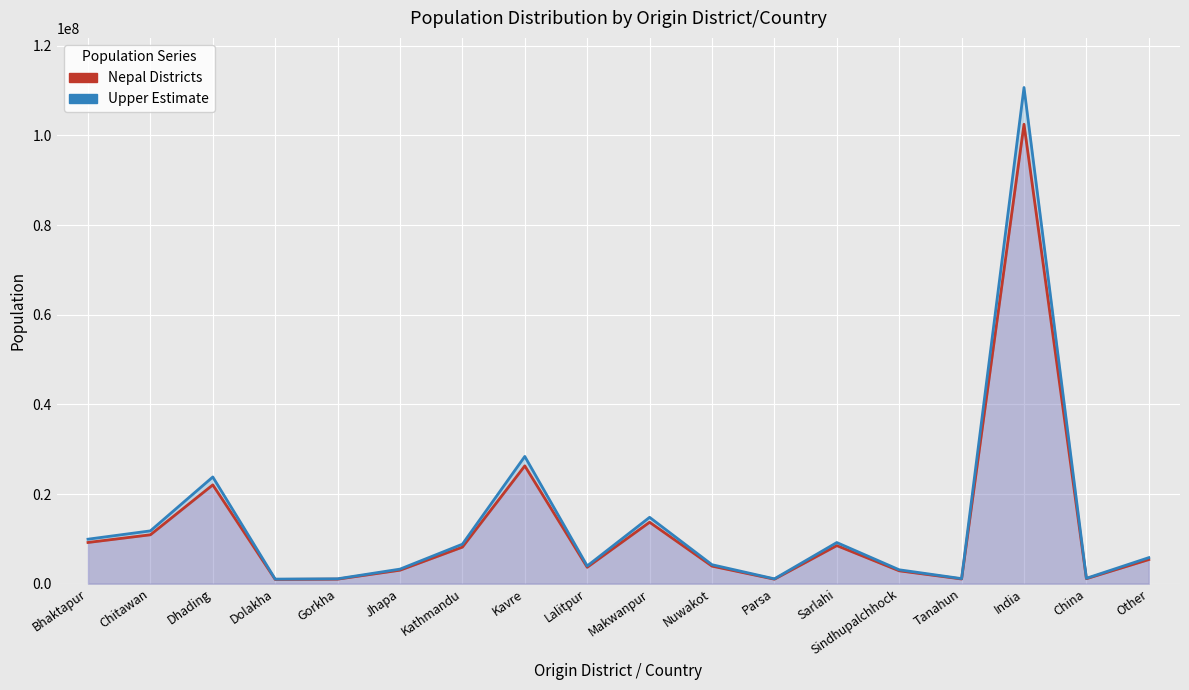

The Nepal Districts series shows 3002148.0 at Jhapa. True or false?

True